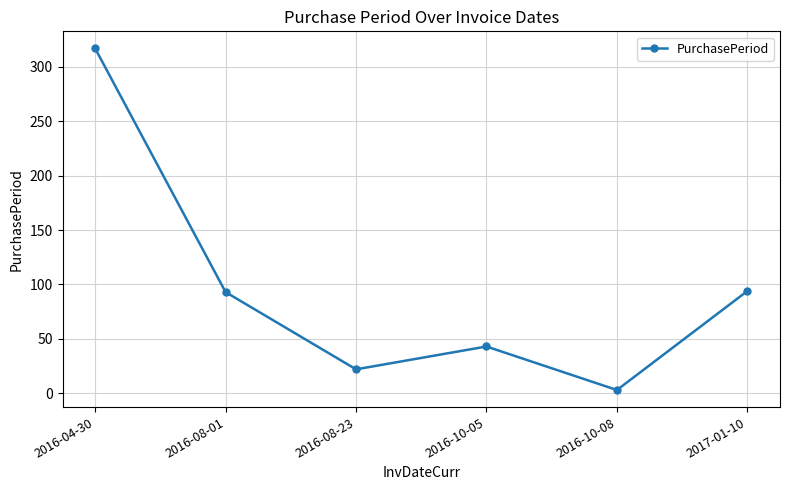

The value at 2016-08-01 is 35. True or false?

False